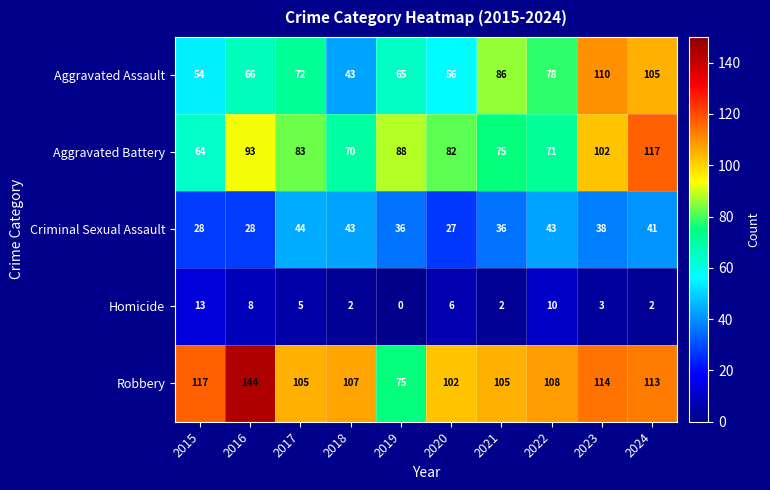

What is the total value across all series at 2019?

264